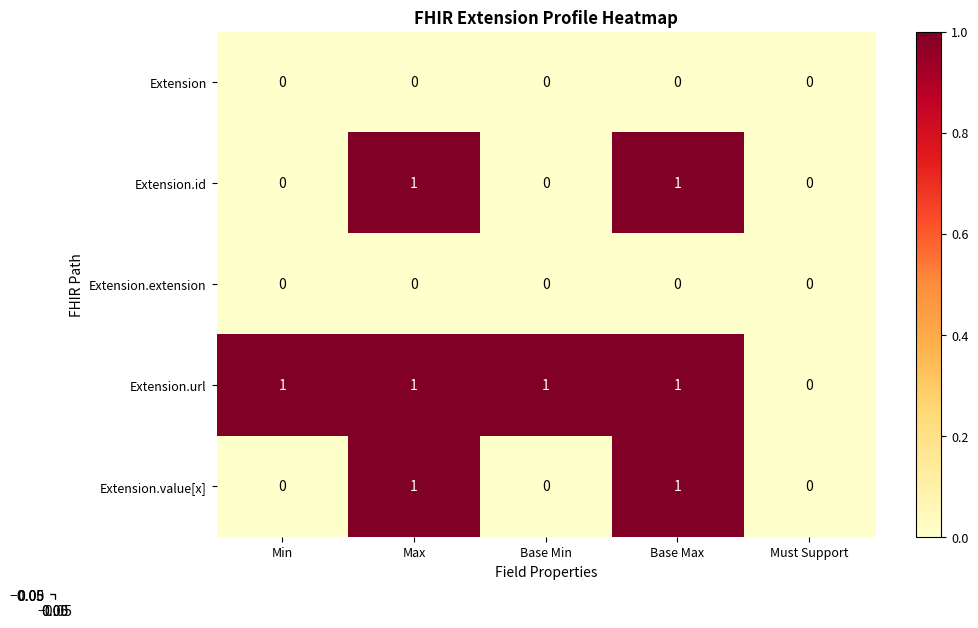

Which series has the largest total across all categories?

Extension.url